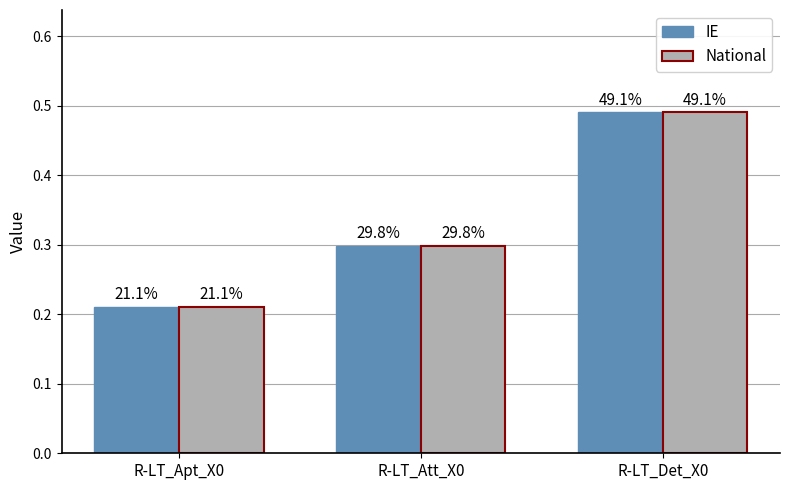

At which label does IE reach its minimum?

R-LT_Apt_X0